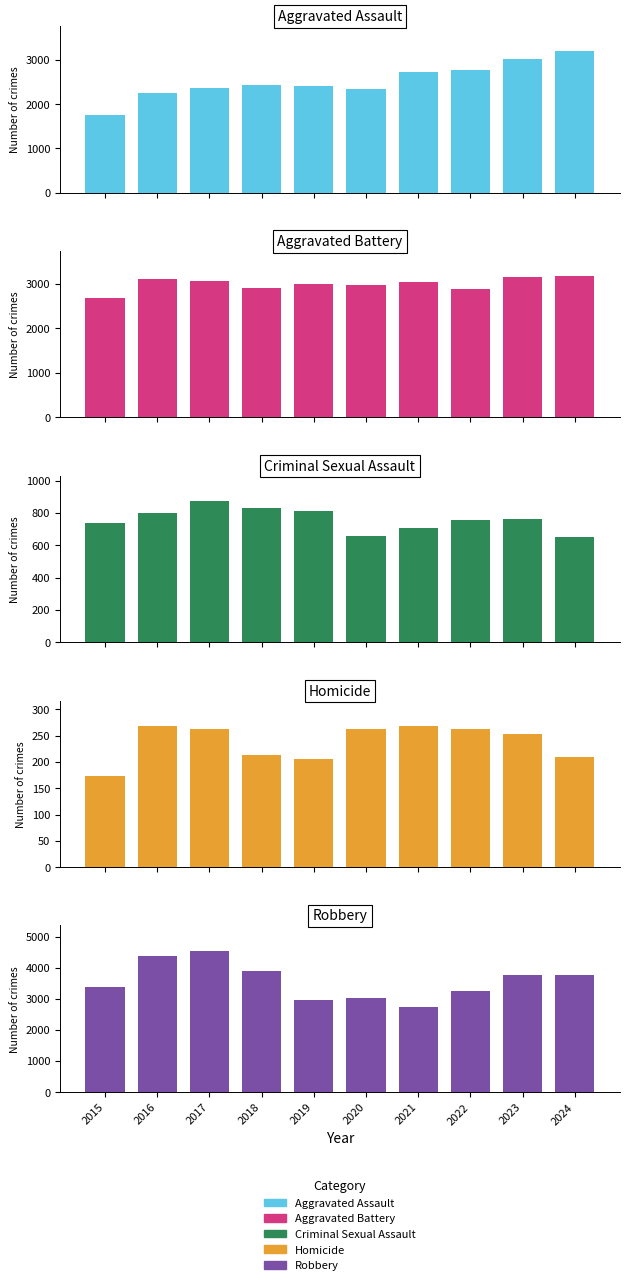

Which label corresponds to the largest value in the chart?

2017